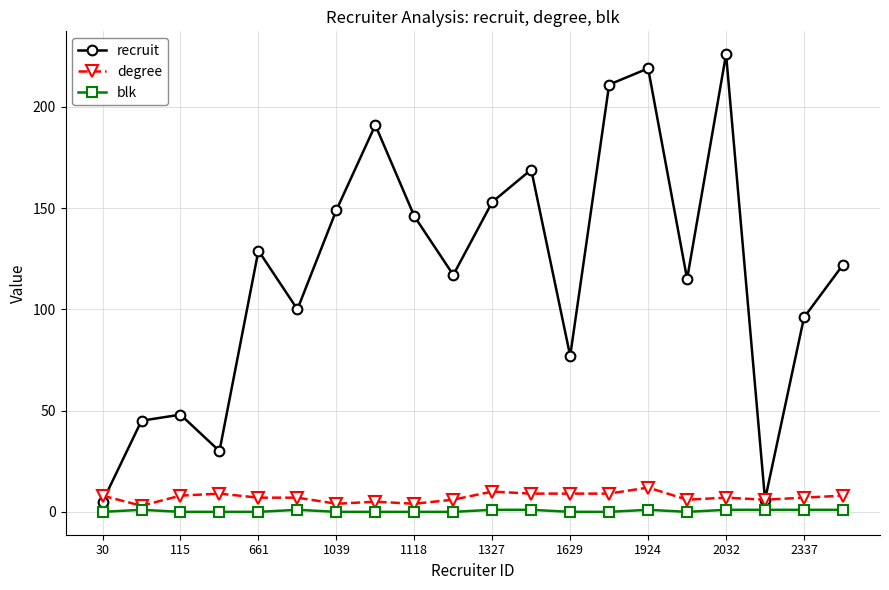

True or false: degree has more than 0 points higher than both neighbors.

True